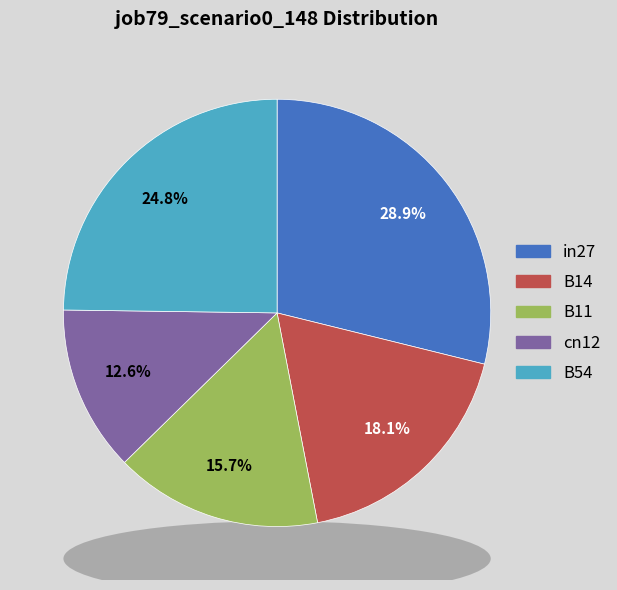

Which slice is the smallest?

cn12